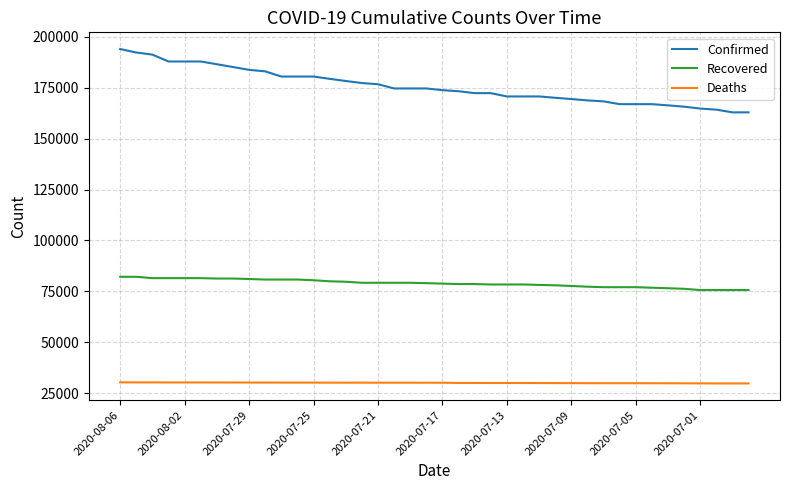

Which series has the largest total across all categories?

Confirmed